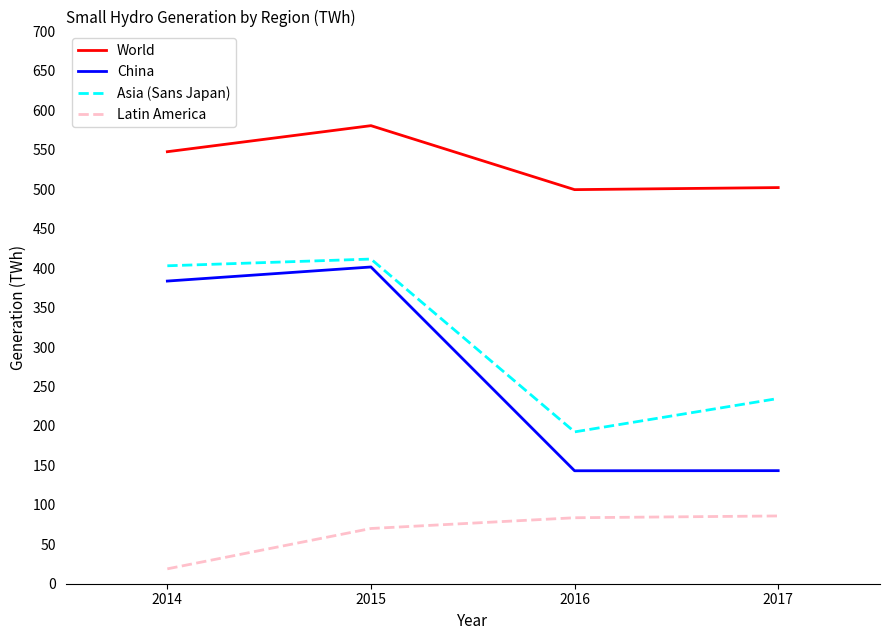

Is it true that Asia (Sans Japan) equals 307.6 at 2016?

False